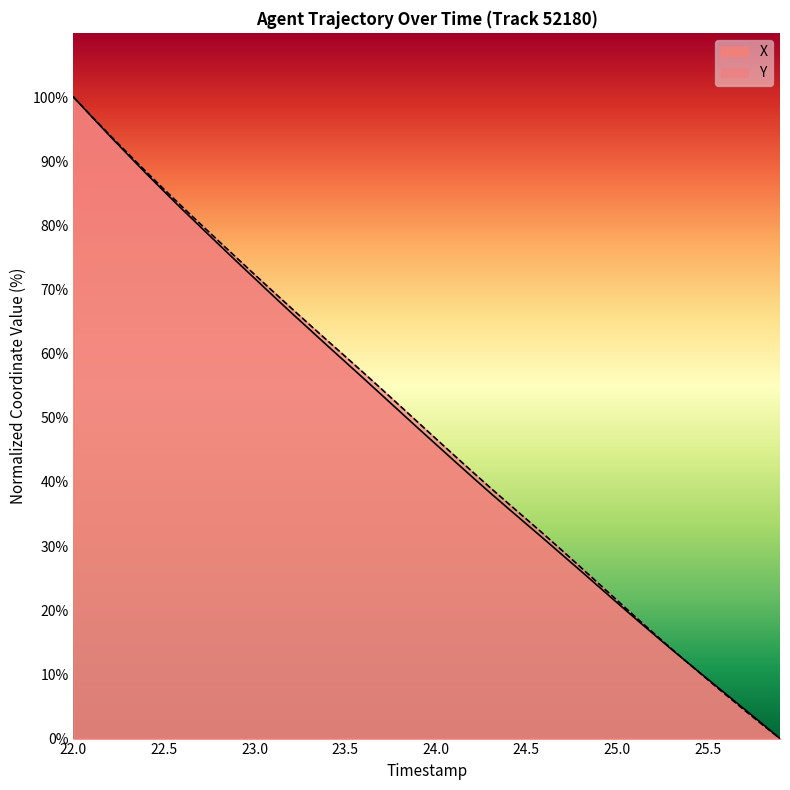

What are all the series names shown in the legend?

X, Y